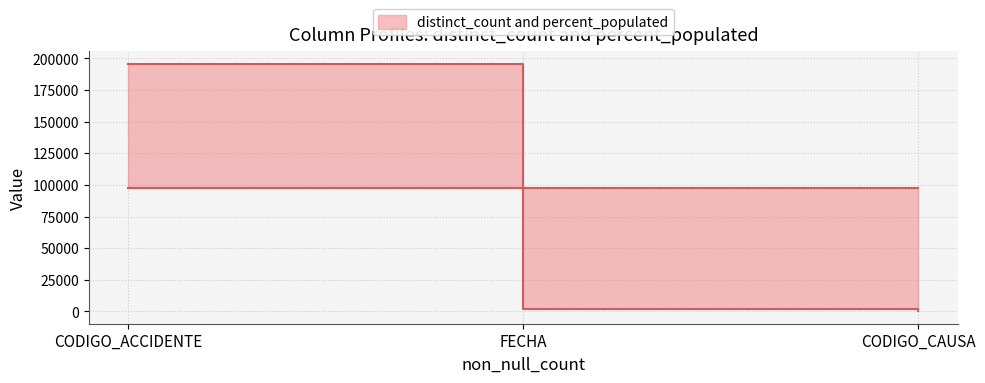

Does the chart have visible grid lines?

Yes